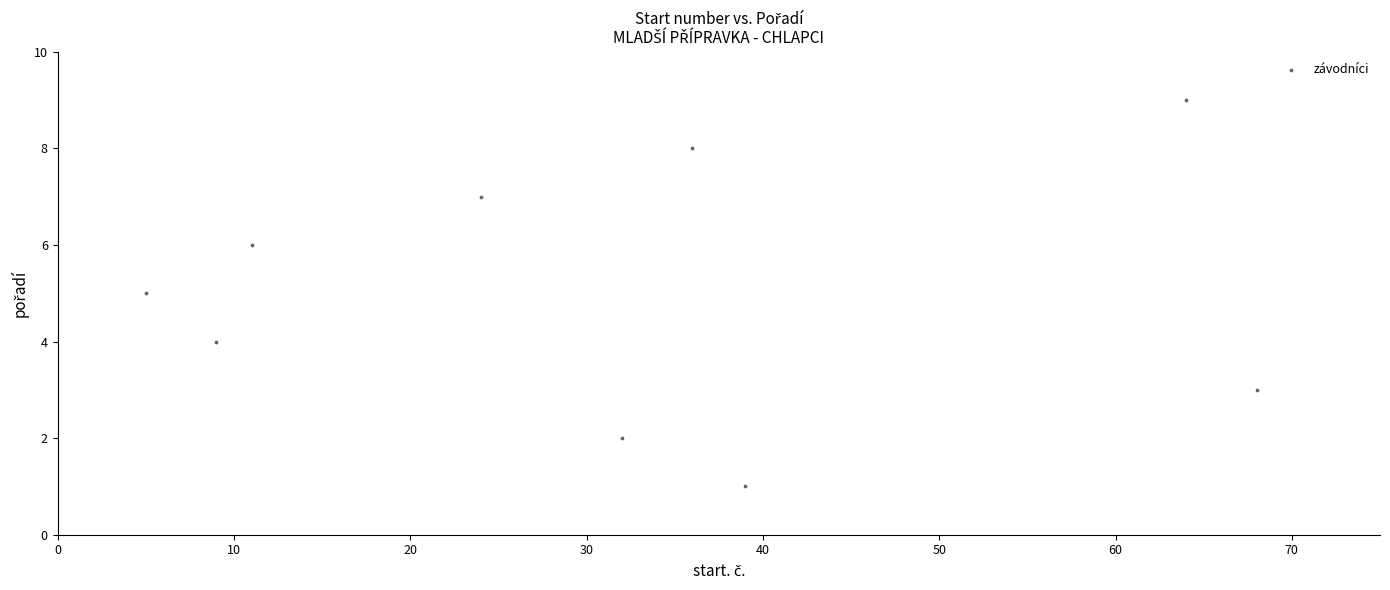

What is the average X value?

32